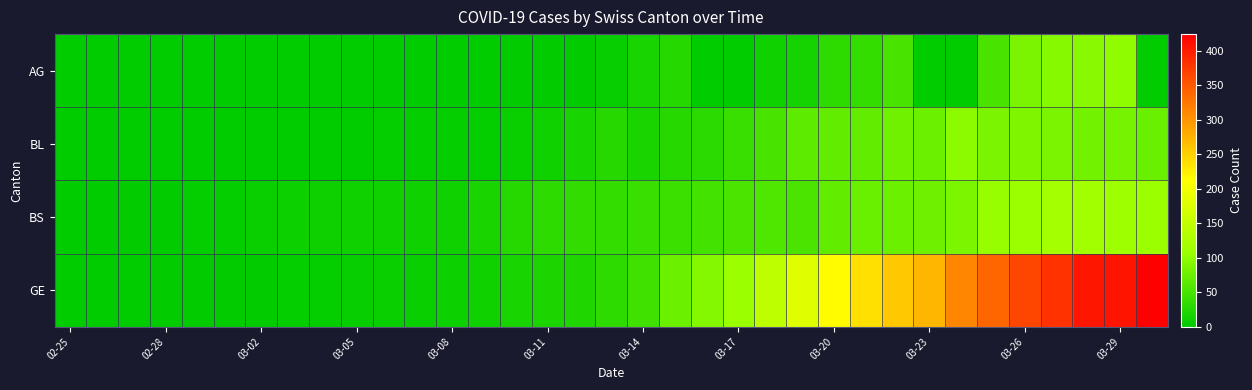

At how many categories does at least one series exceed 48?

16